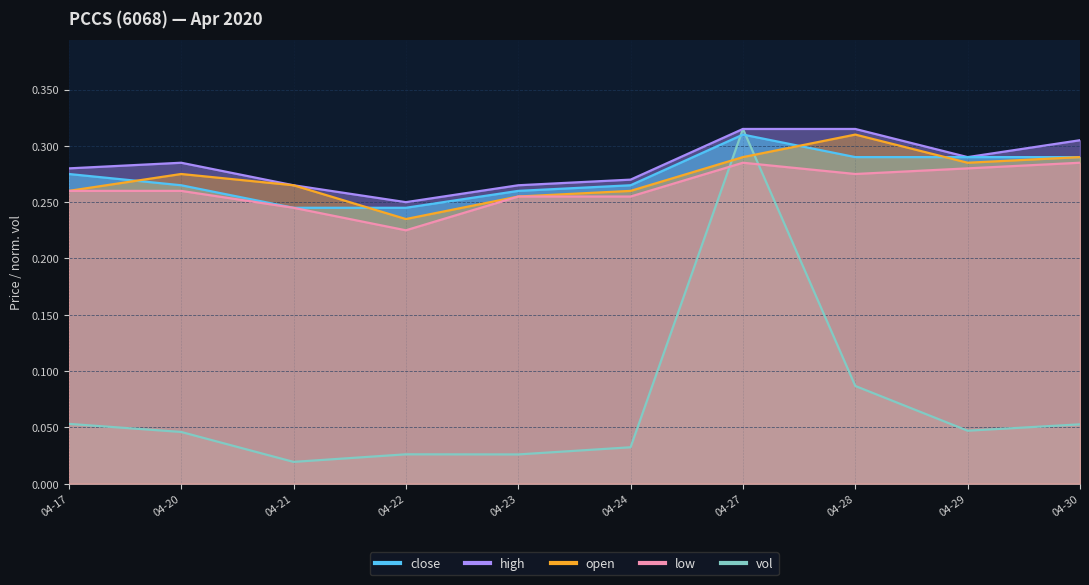

The high series shows 0.4 at 04-27. True or false?

False